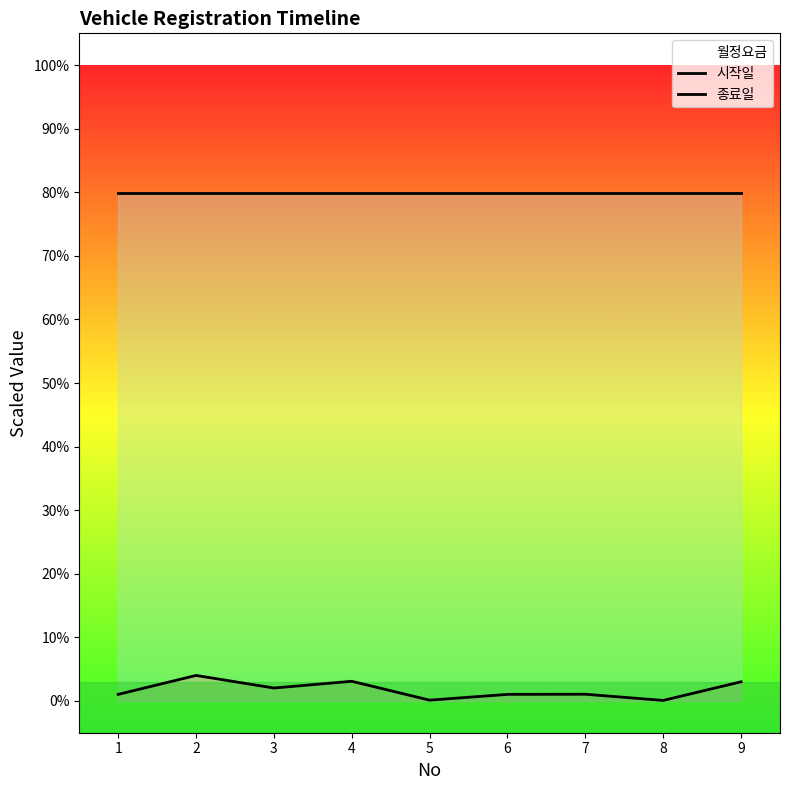

At how many categories does at least one series exceed 24?

9